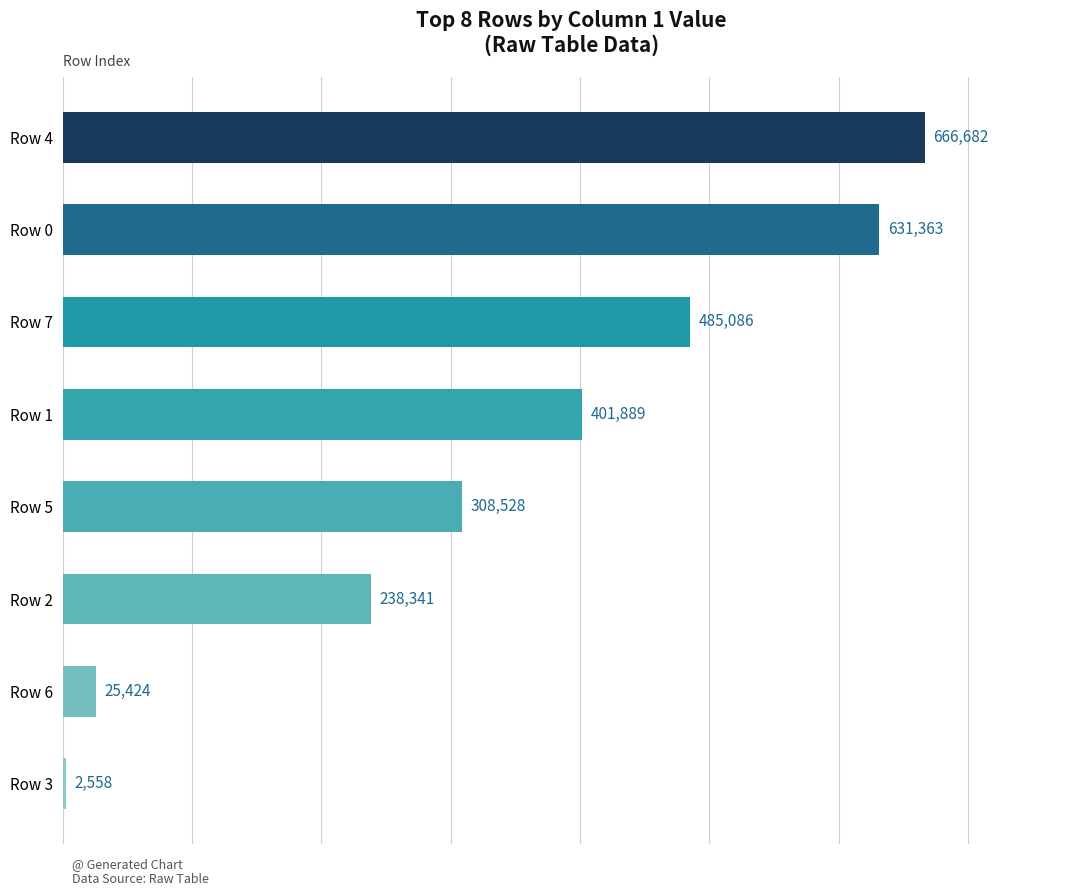

Where is the data nearest to the value 334620?

Row 5